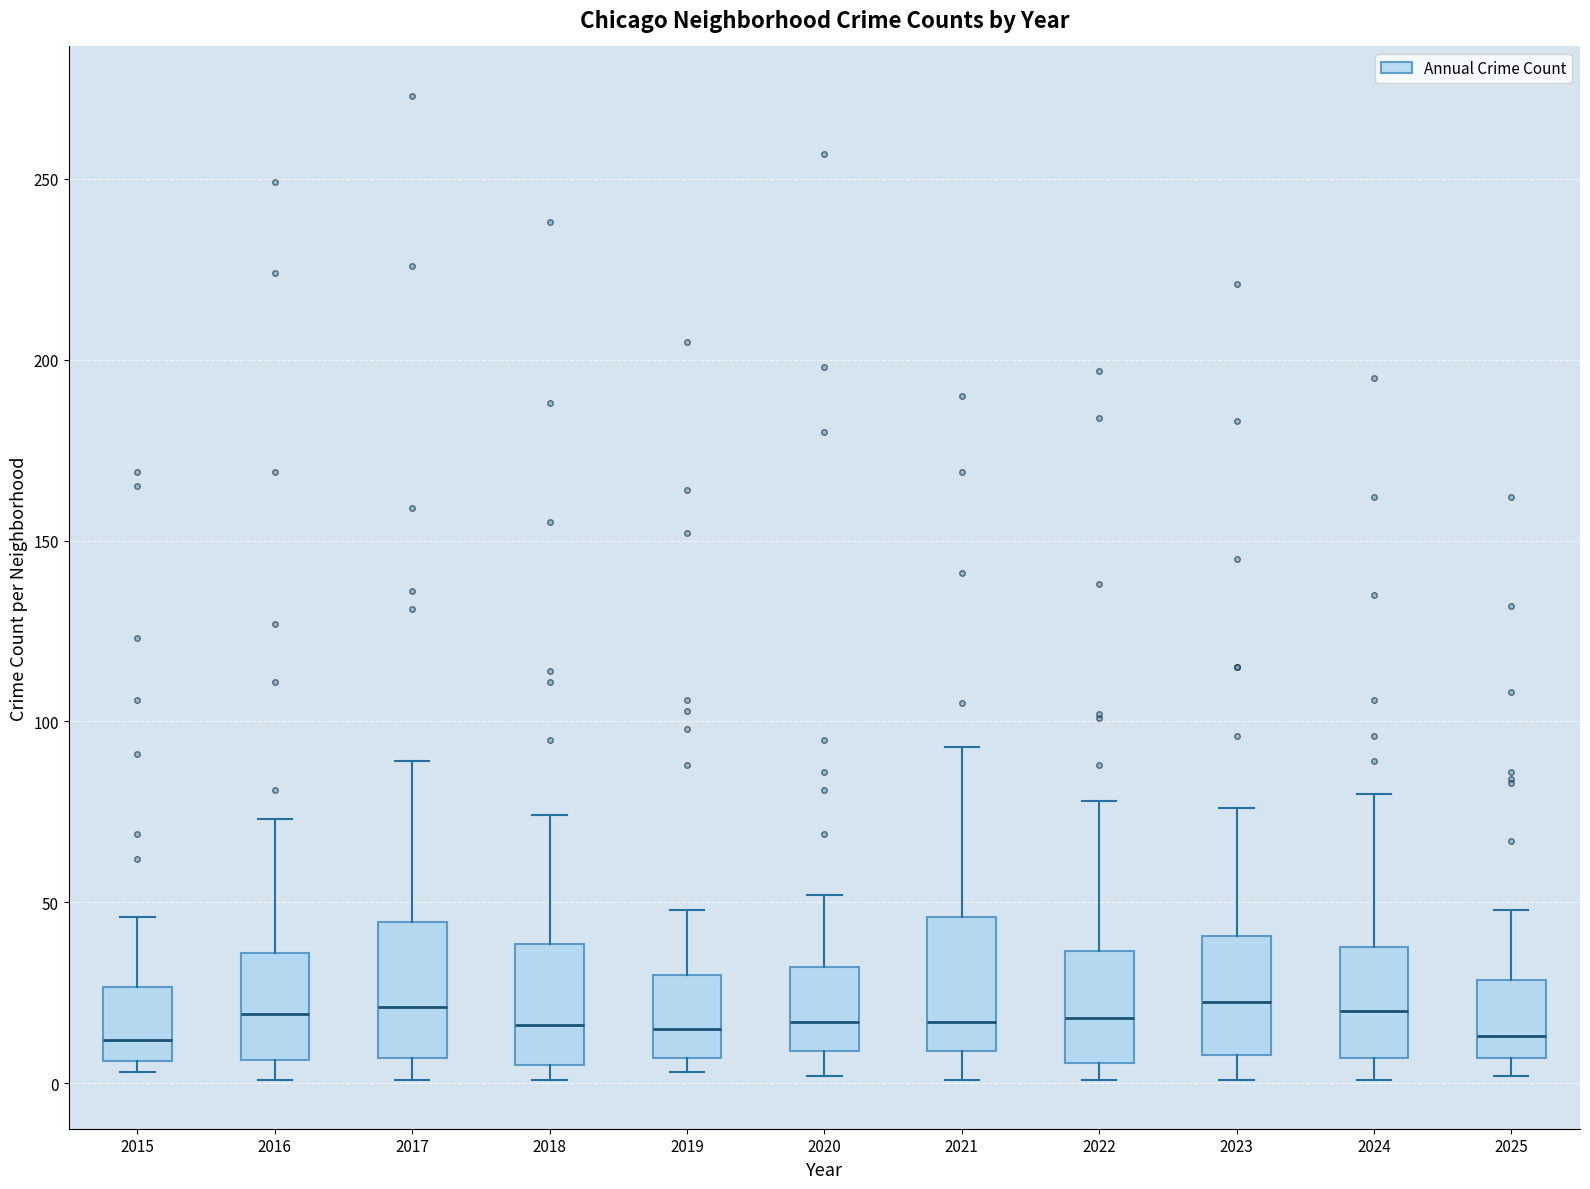

Reading left to right, read every box against the y-axis: the position of its median line, the range the box covers, and the ends of its whiskers. The values are not printed on the chart, so give them approximately, as read against the axis.

2015: median 10, box 5 to 25, whiskers 5 (just below the box's lower edge) to 45
2016: median 20, box 5 to 35, whiskers 0 to 75
2017: median 20, box 5 to 45, whiskers 0 to 90
2018: median 15, box 5 to 40, whiskers 0 to 75
2019: median 15, box 5 to 30, whiskers 5 (just below the box's lower edge) to 50
2020: median 15, box 10 to 30, whiskers 0 to 50
2021: median 15, box 10 to 45, whiskers 0 to 95
2022: median 20, box 5 to 35, whiskers 0 to 80
2023: median 25, box 10 to 40, whiskers 0 to 75
2024: median 20, box 5 to 40, whiskers 0 to 80
2025: median 15, box 5 to 30, whiskers 0 to 50